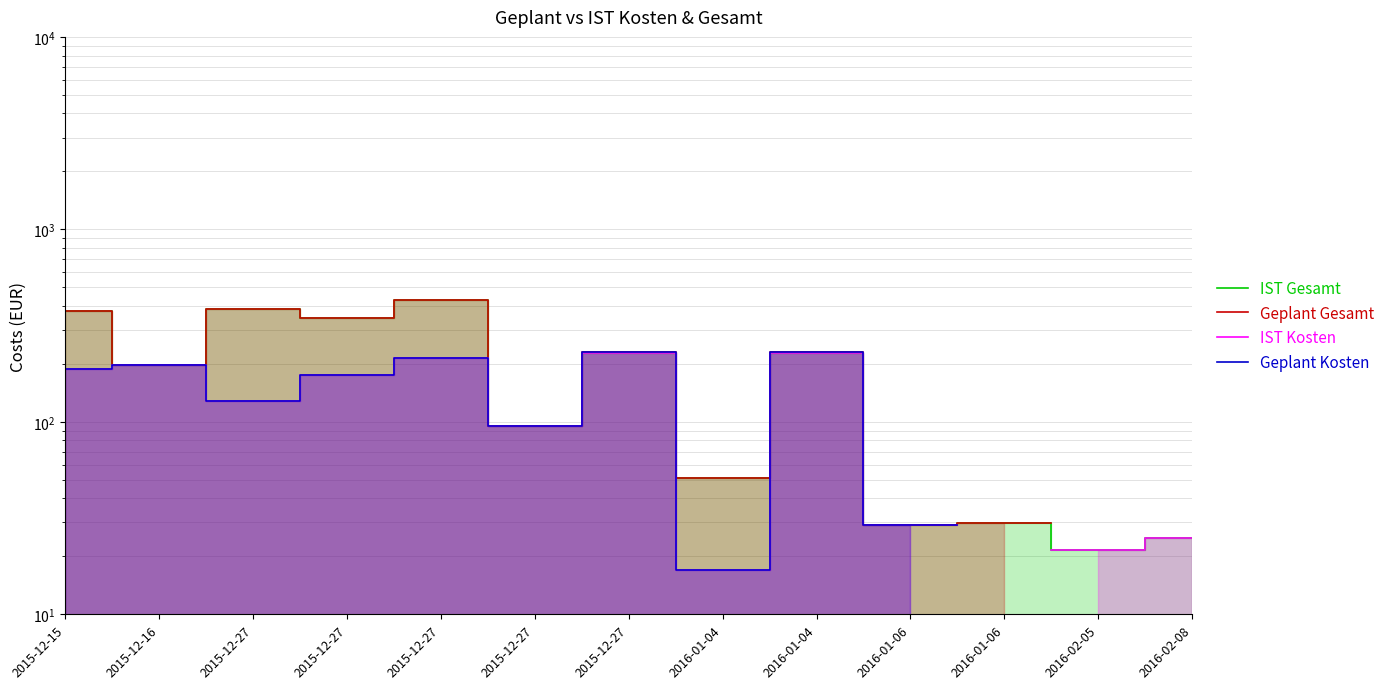

The value of IST Gesamt at 2015-12-27 is 202.1. True or false?

False